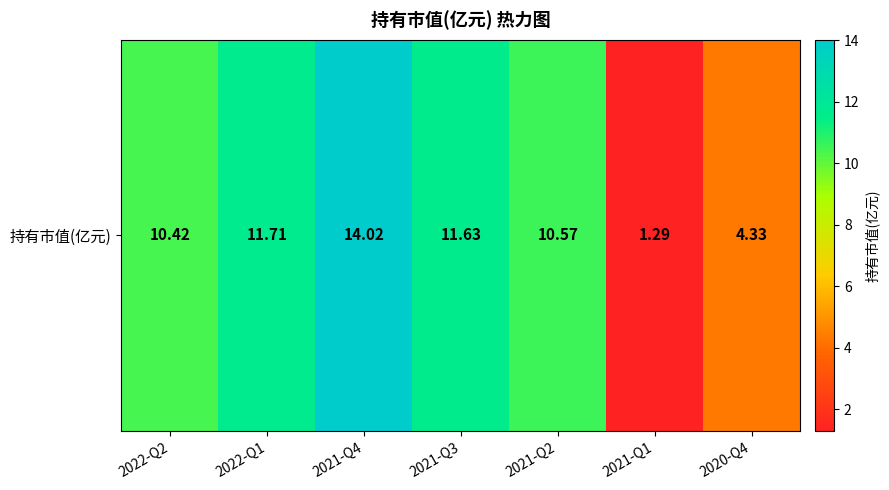

What is the smallest value displayed?

1.3